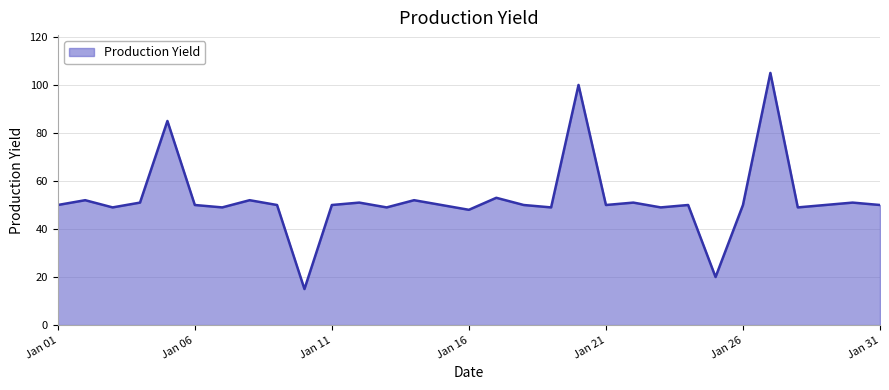

What is the minimum value shown in the chart?

15